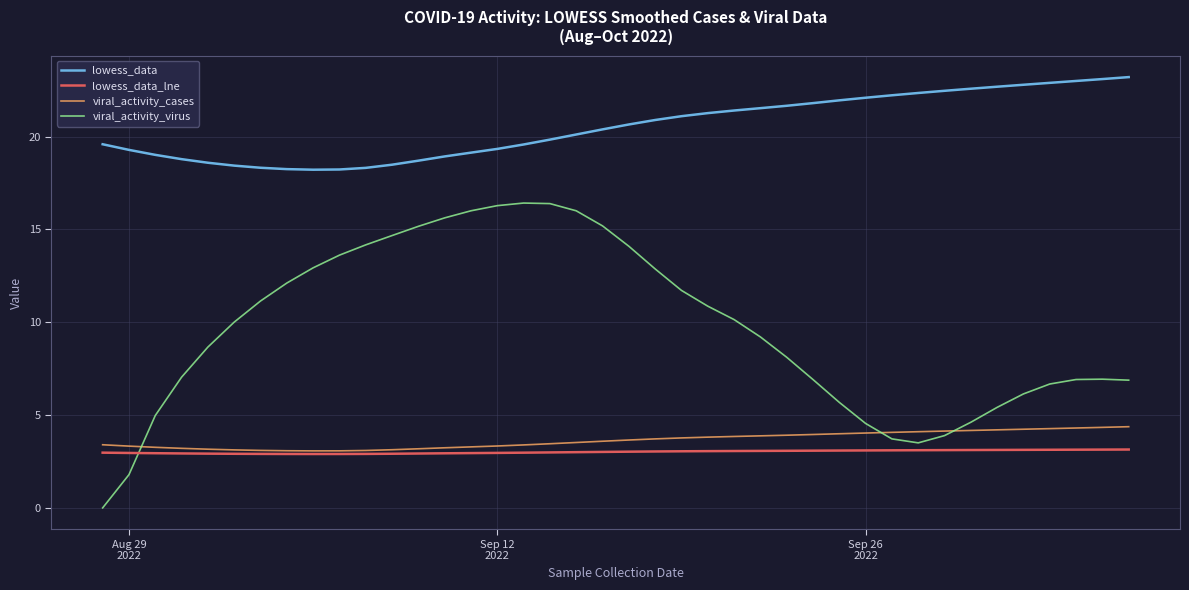

True or false: lowess_data and viral_activity_cases cross at least once.

False